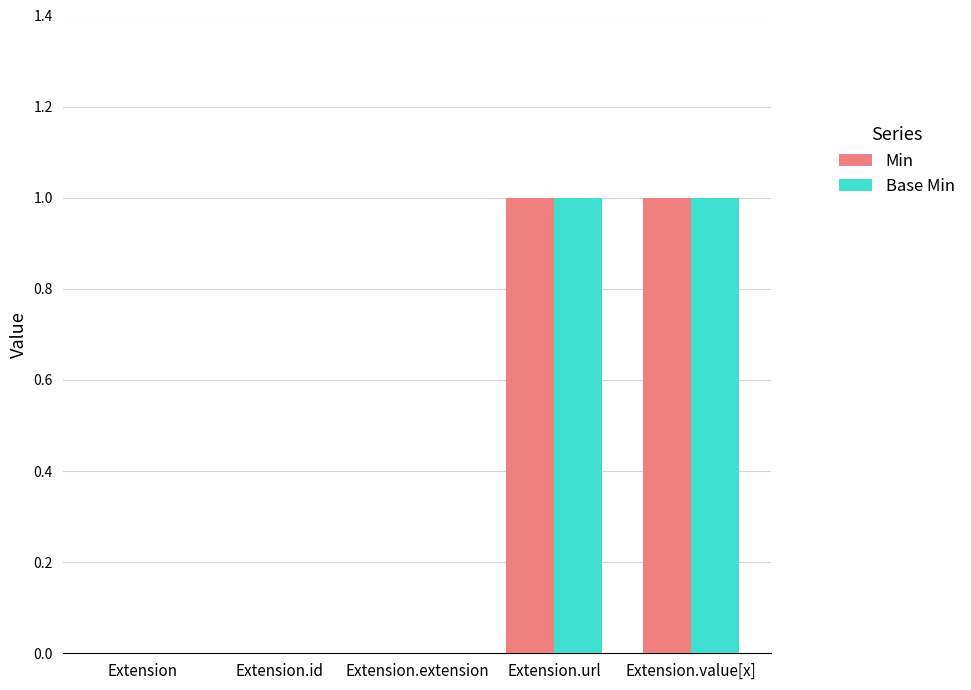

How many Min values are between 0 and 1?

5